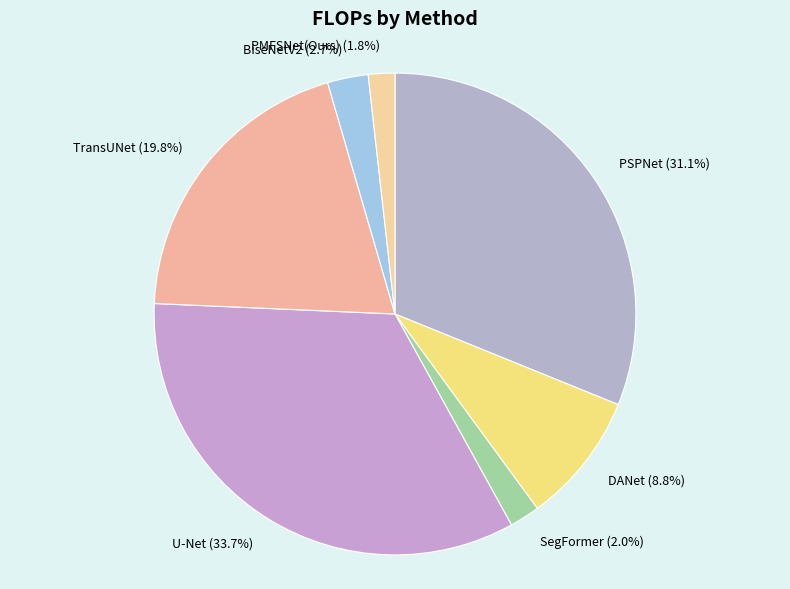

Count the number of slices in the pie.

7